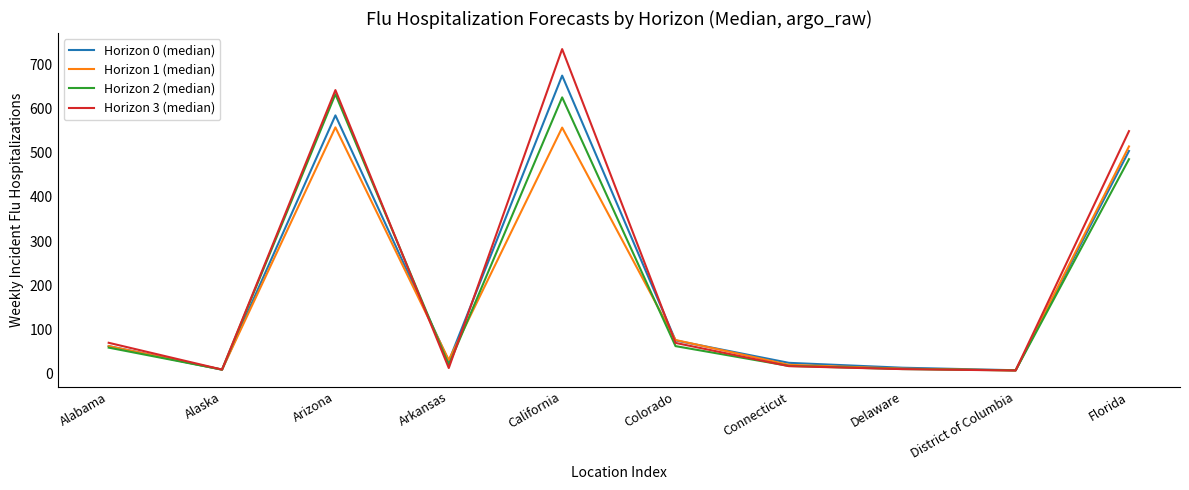

How many lines are shown in the chart?

4